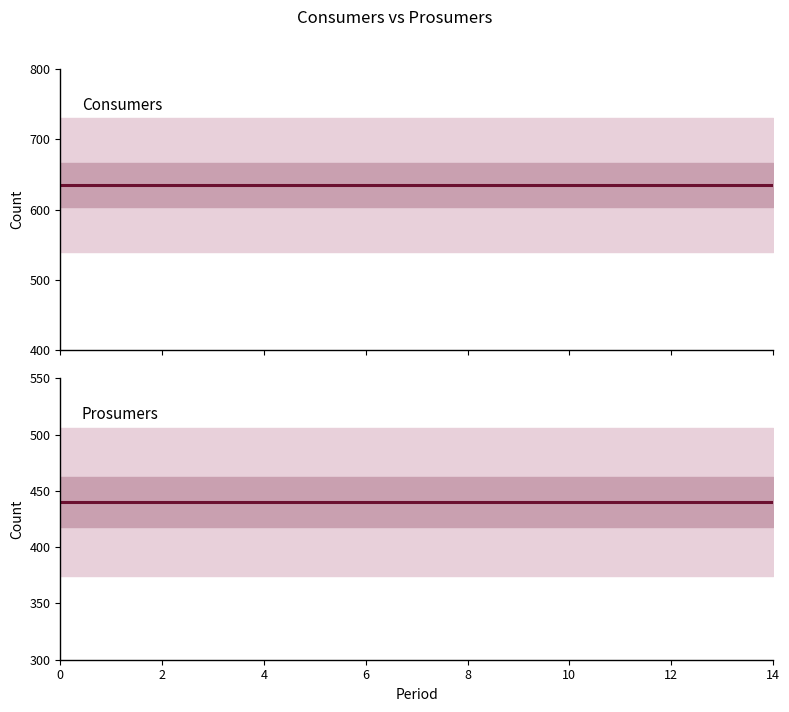

What is the value of the Prosumers point at the 5th from the left?

440